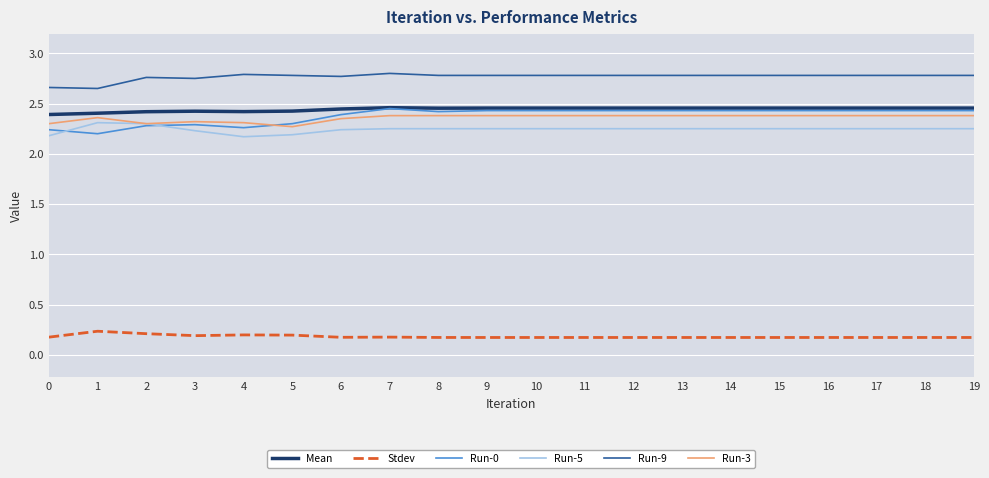

How many lines are shown in the chart?

6